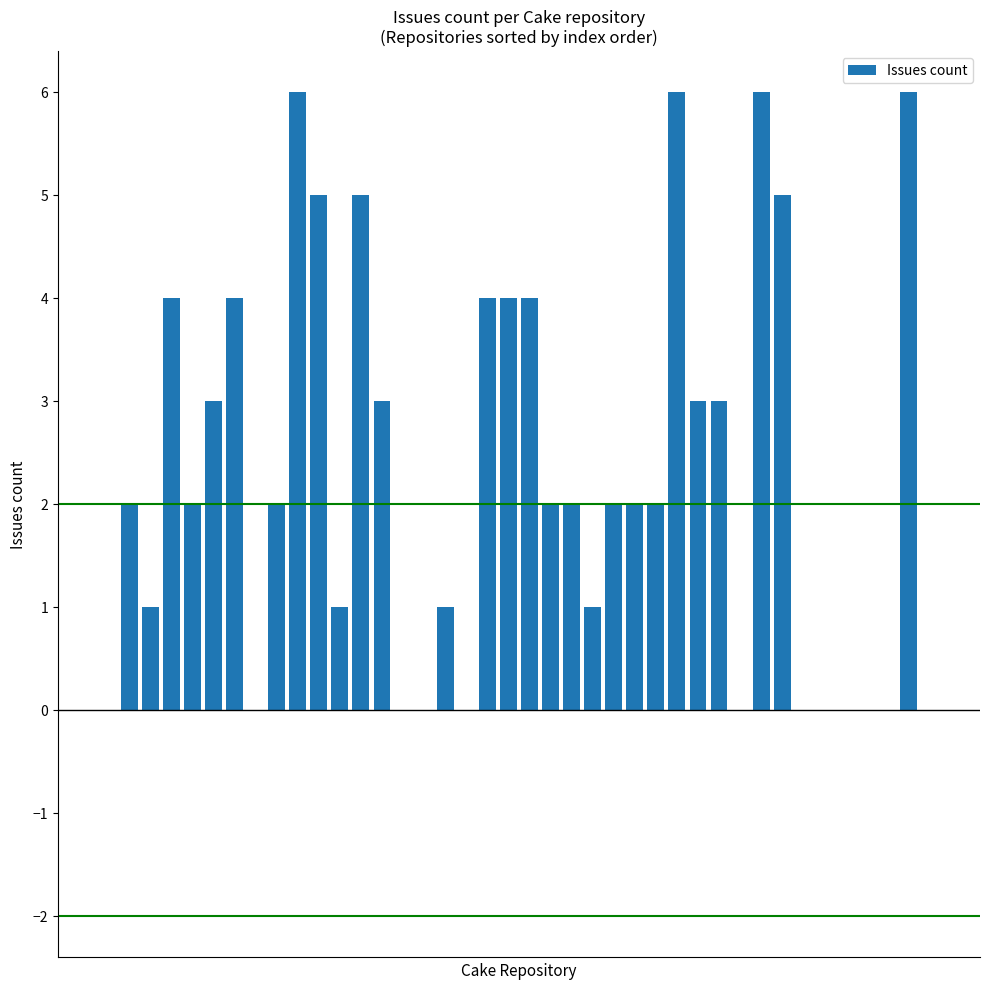

How many distinct data groups are displayed?

1